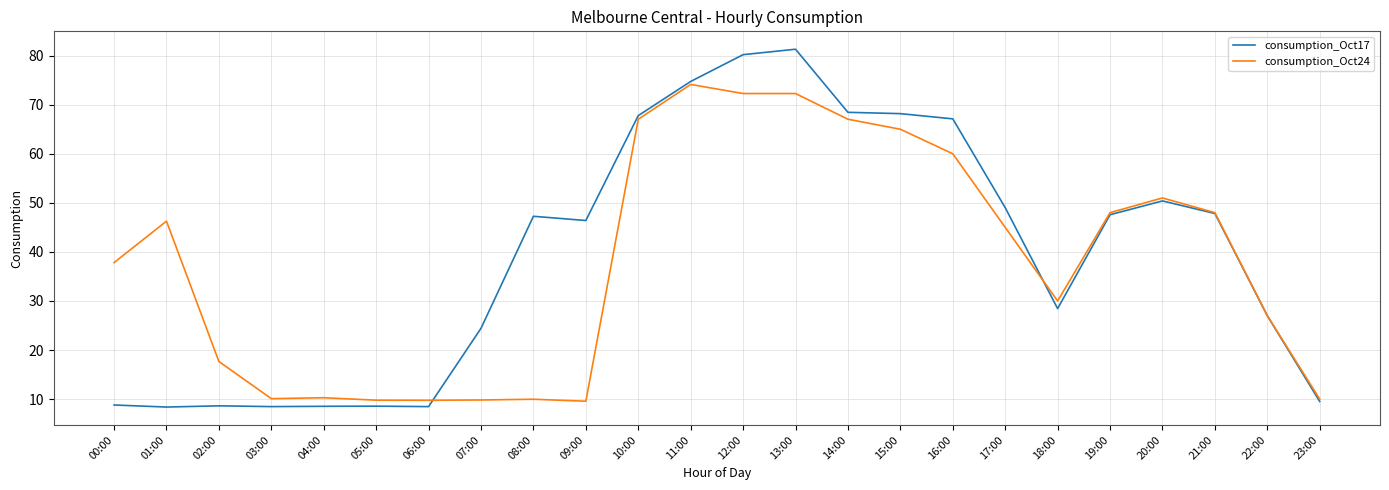

What is the highest value of the consumption_Oct24 series?

74.1